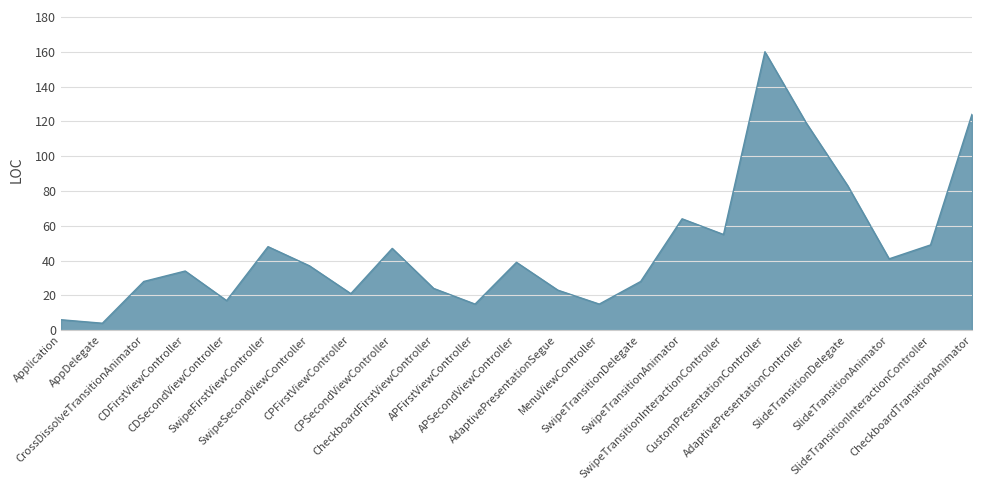

What is the maximum value shown in the chart?

160